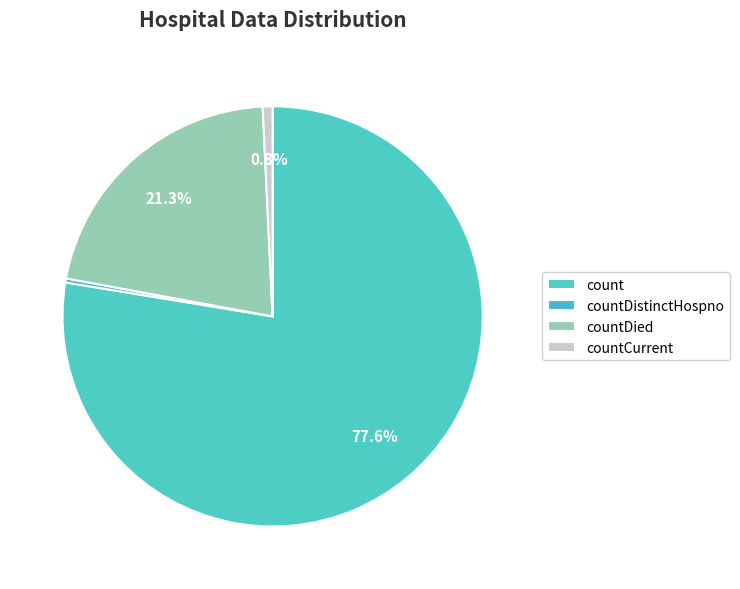

To the nearest percent, what portion does countCurrent represent?

1%